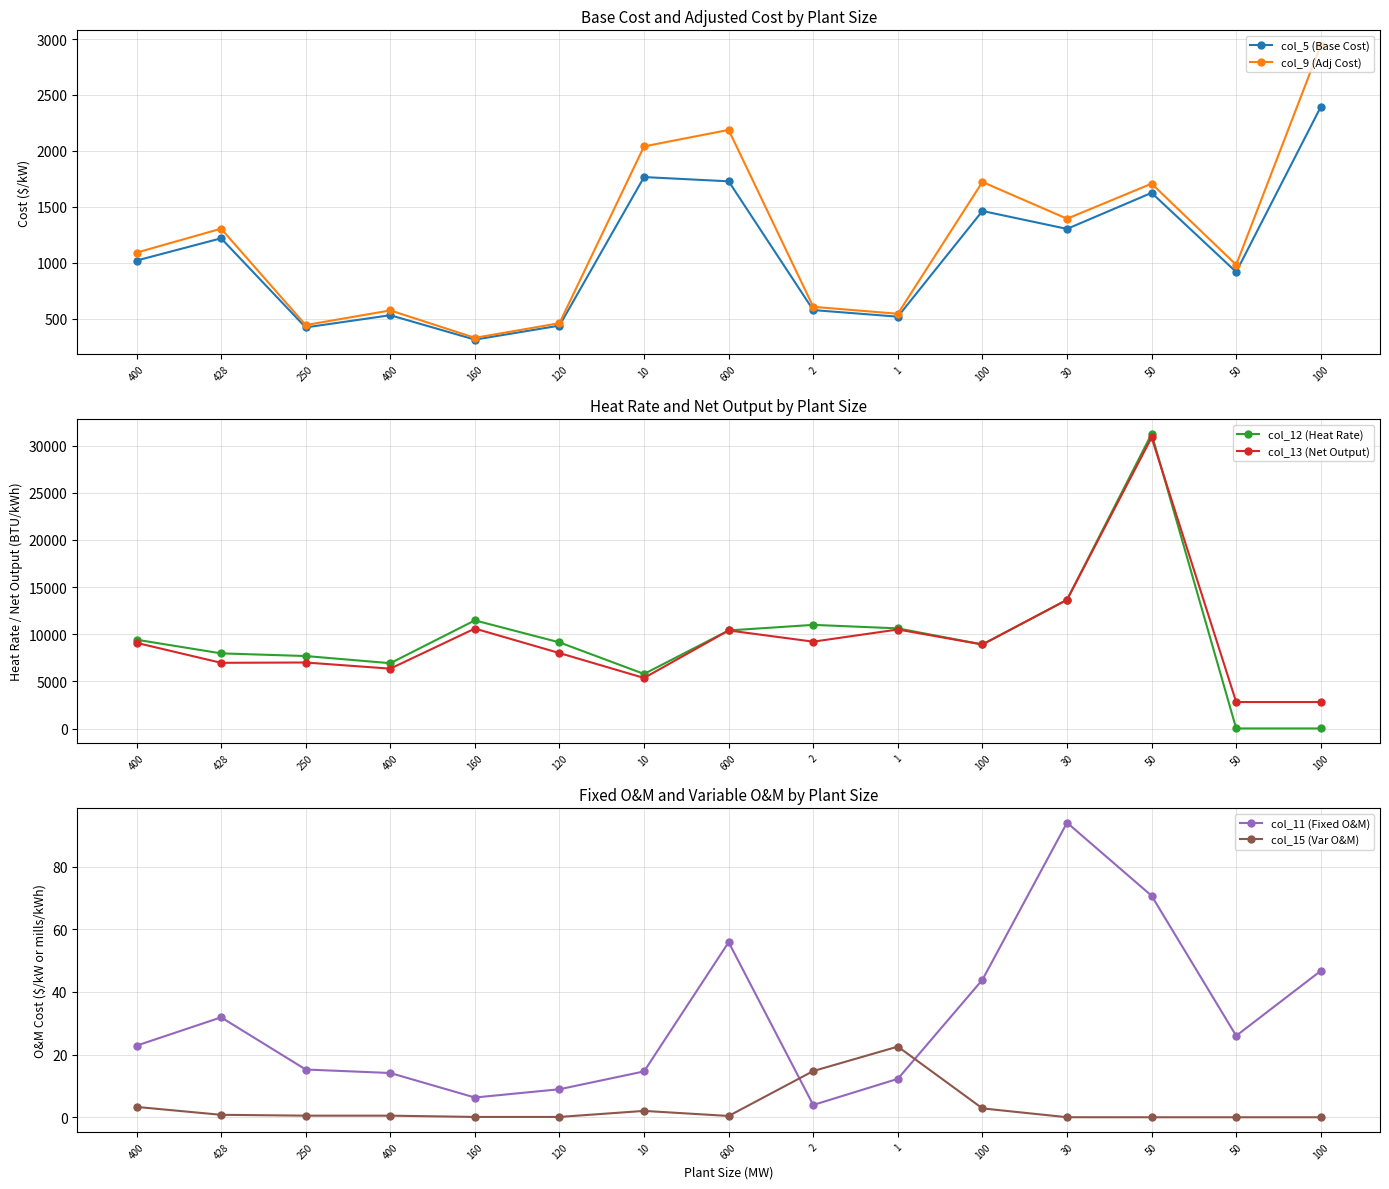

List the series in order of their peak value, lowest first.

col_15 (Var O&M), col_11 (Fixed O&M), col_5 (Base Cost), col_9 (Adj Cost), col_13 (Net Output), col_12 (Heat Rate)